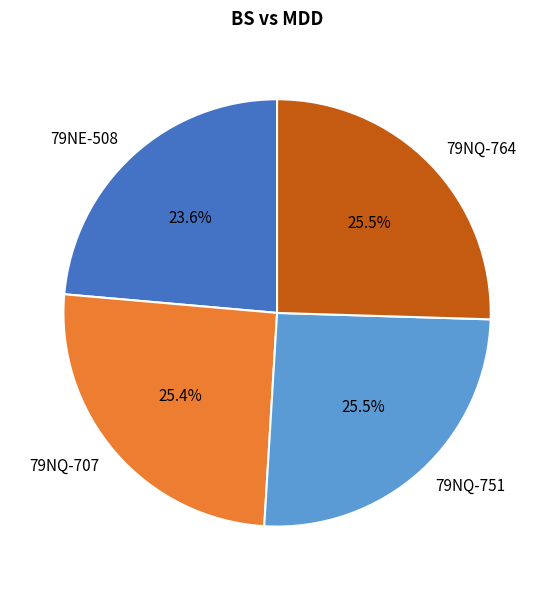

How much of the chart is everything except 79NE-508?

76.4%